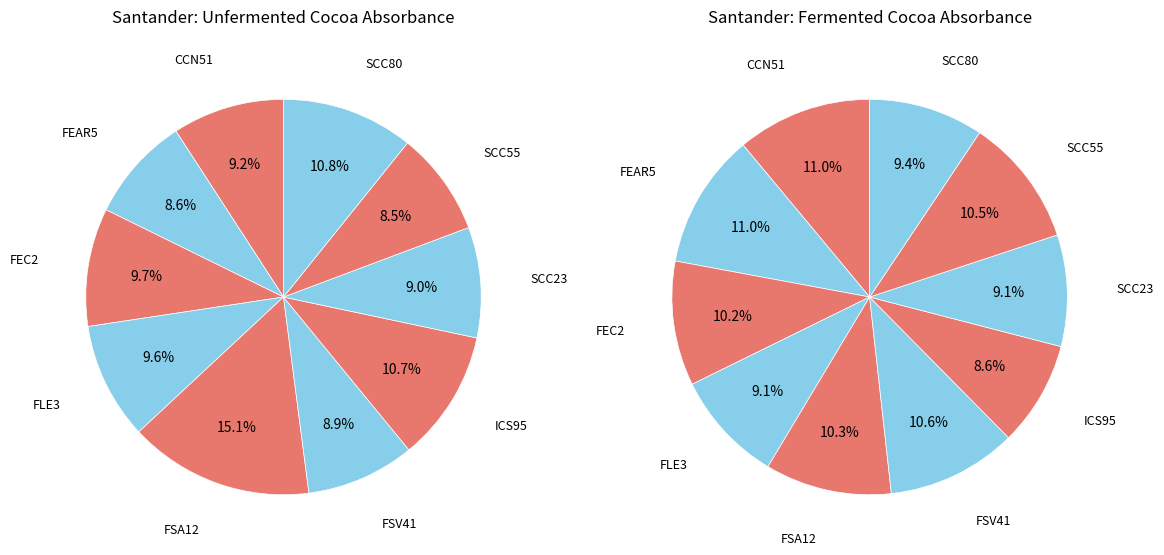

True or false: FLE3 accounts for 10% of the total.

True